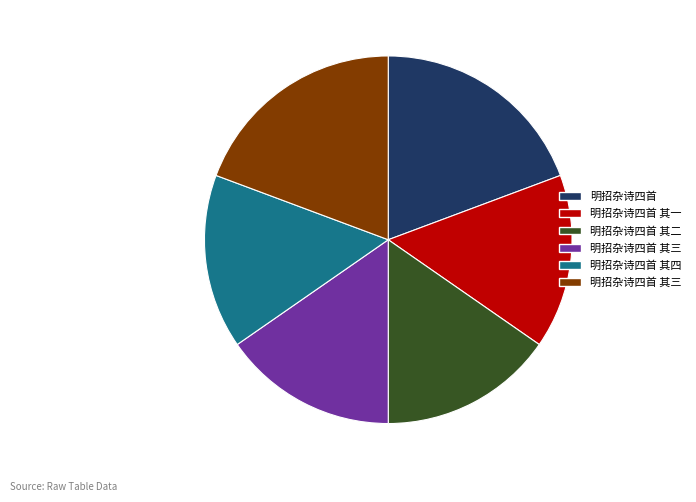

Is there any slice that represents more than half of the pie?

No